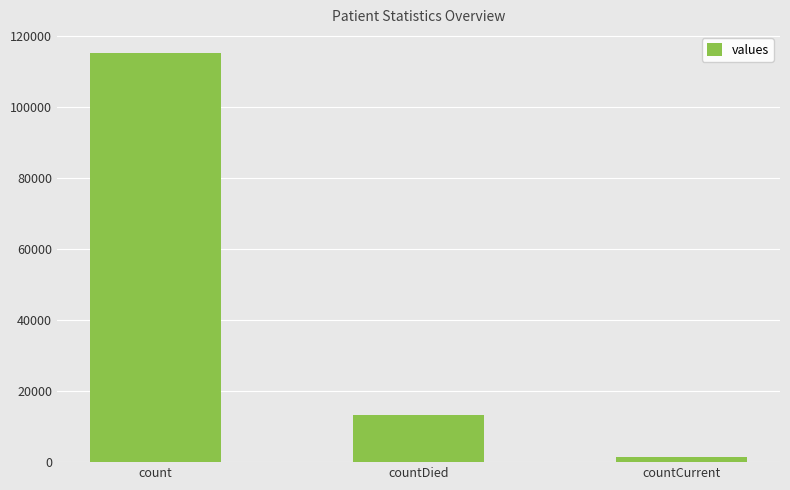

What is the minimum value shown in the chart?

1383